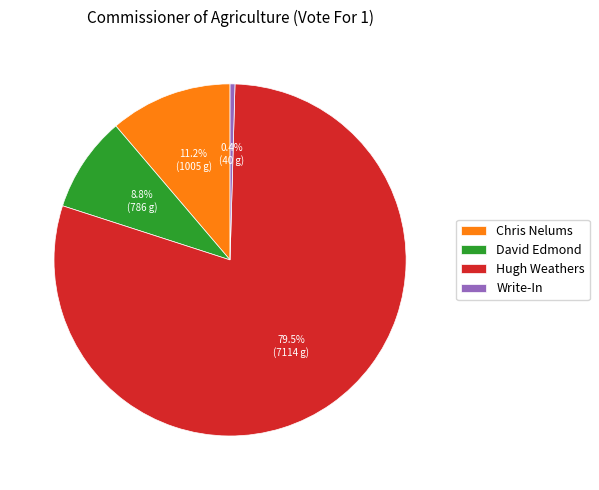

Does David Edmond represent more than half of the total?

No